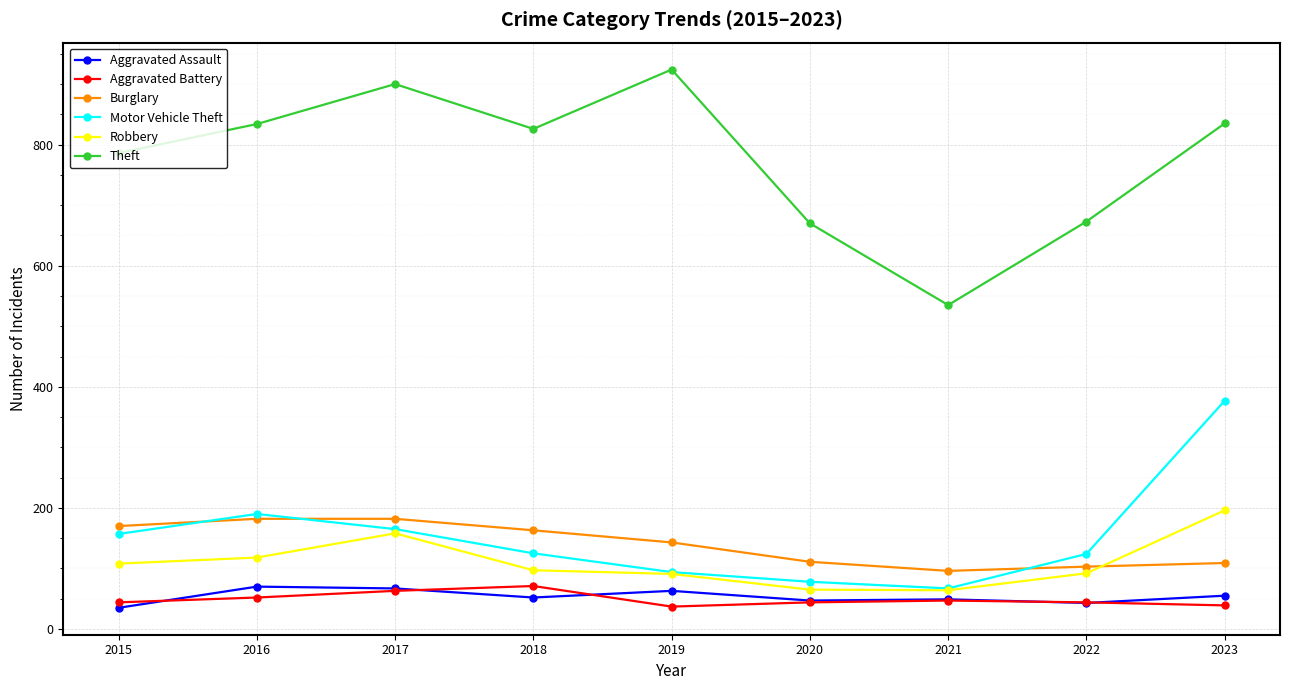

Which series has the largest range (max minus min)?

Theft